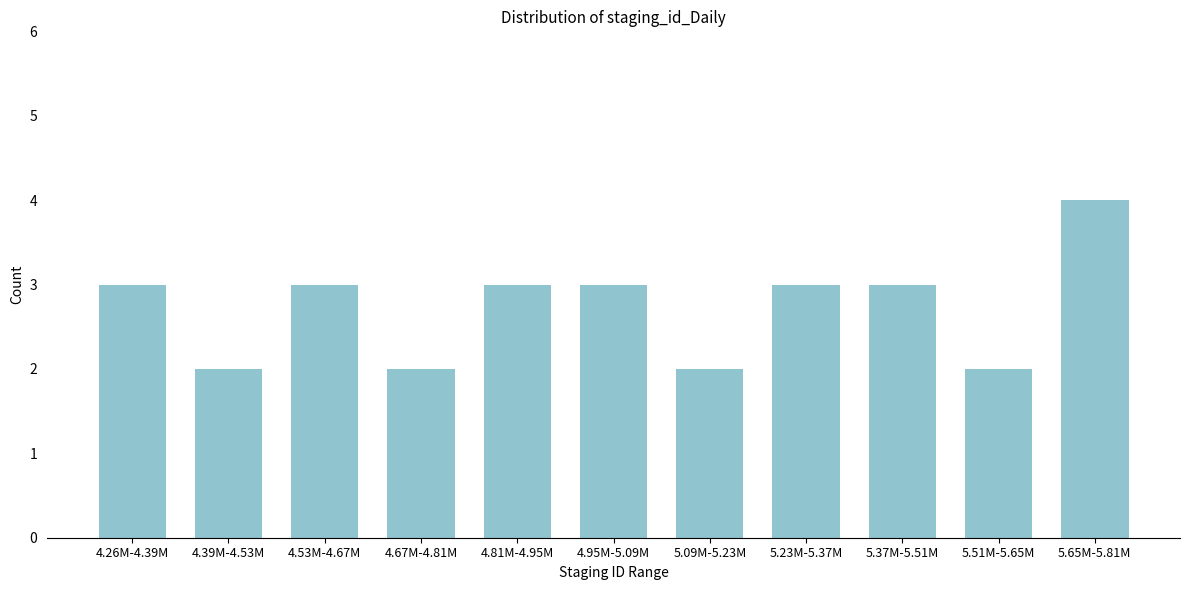

Reading left to right, transcribe all the data shown in this chart.

4.26M-4.39M=3	4.39M-4.53M=2	4.53M-4.67M=3	4.67M-4.81M=2	4.81M-4.95M=3	4.95M-5.09M=3	5.09M-5.23M=2	5.23M-5.37M=3	5.37M-5.51M=3	5.51M-5.65M=2	5.65M-5.81M=4